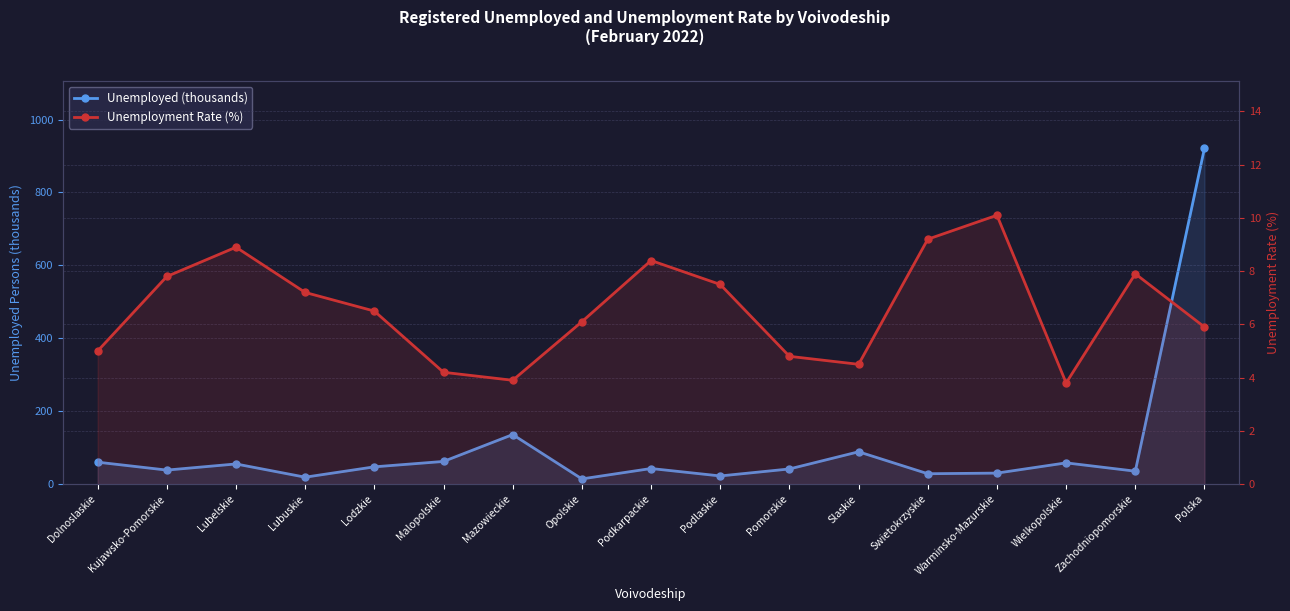

Reading right to left, extract all data points from this chart.

Unemployed (thousands): 921.8	35.4	58.2	30.1	28.4	88.6	41.5	22.3	42.7	14.2	135.8	62.1	47.3	18.9	55.2	38.4	60.1
Unemployment Rate (%): 5.9	7.9	3.8	10.1	9.2	4.5	4.8	7.5	8.4	6.1	3.9	4.2	6.5	7.2	8.9	7.8	5.0